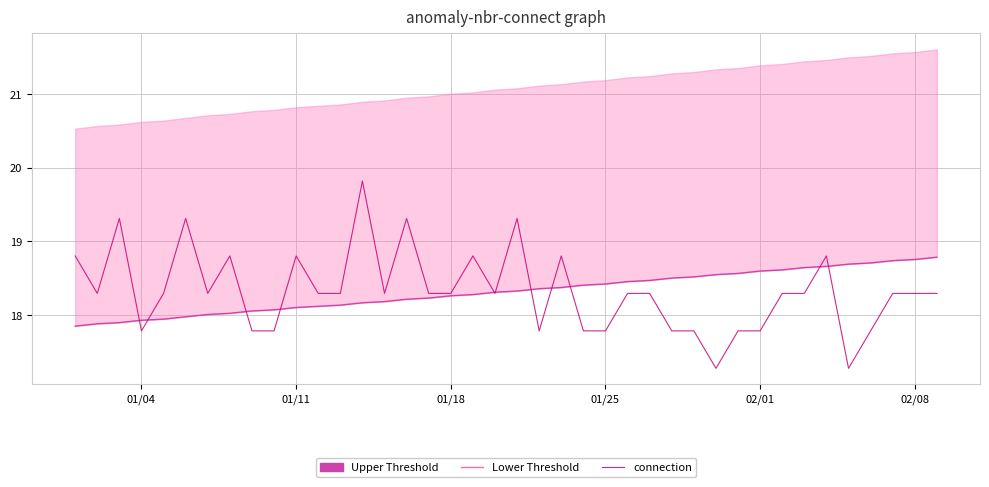

What is the value of the connection point at the 11th from the left?

18.8